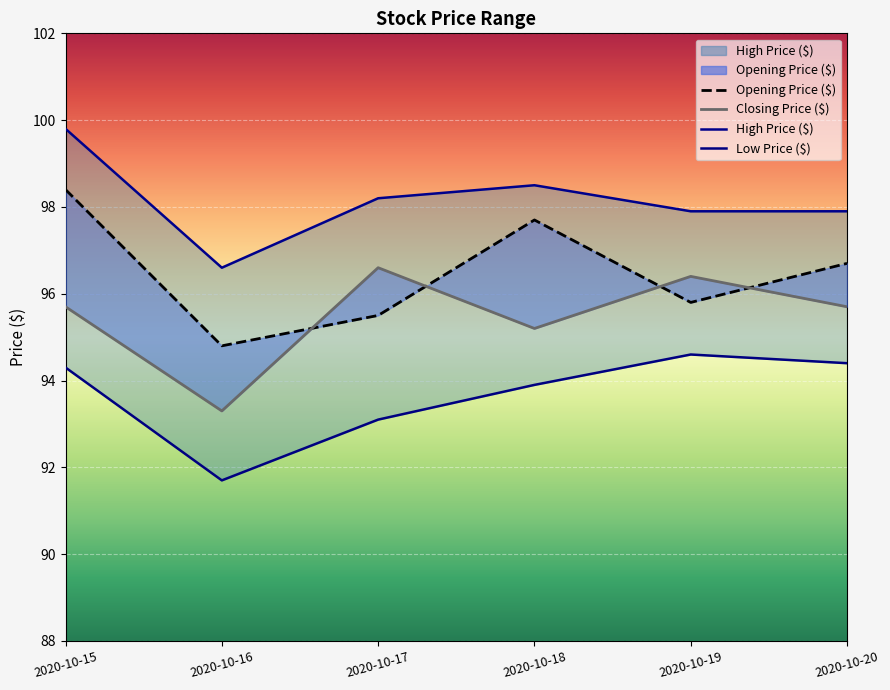

True or false: Opening Price ($) and High Price ($) cross at least once.

False